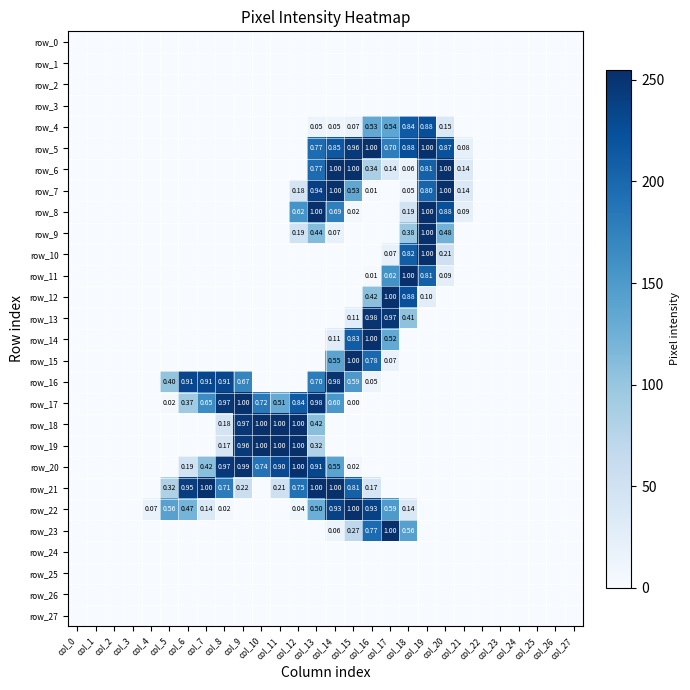

Between col_3 and col_20, which series saw the biggest shift?

row_6